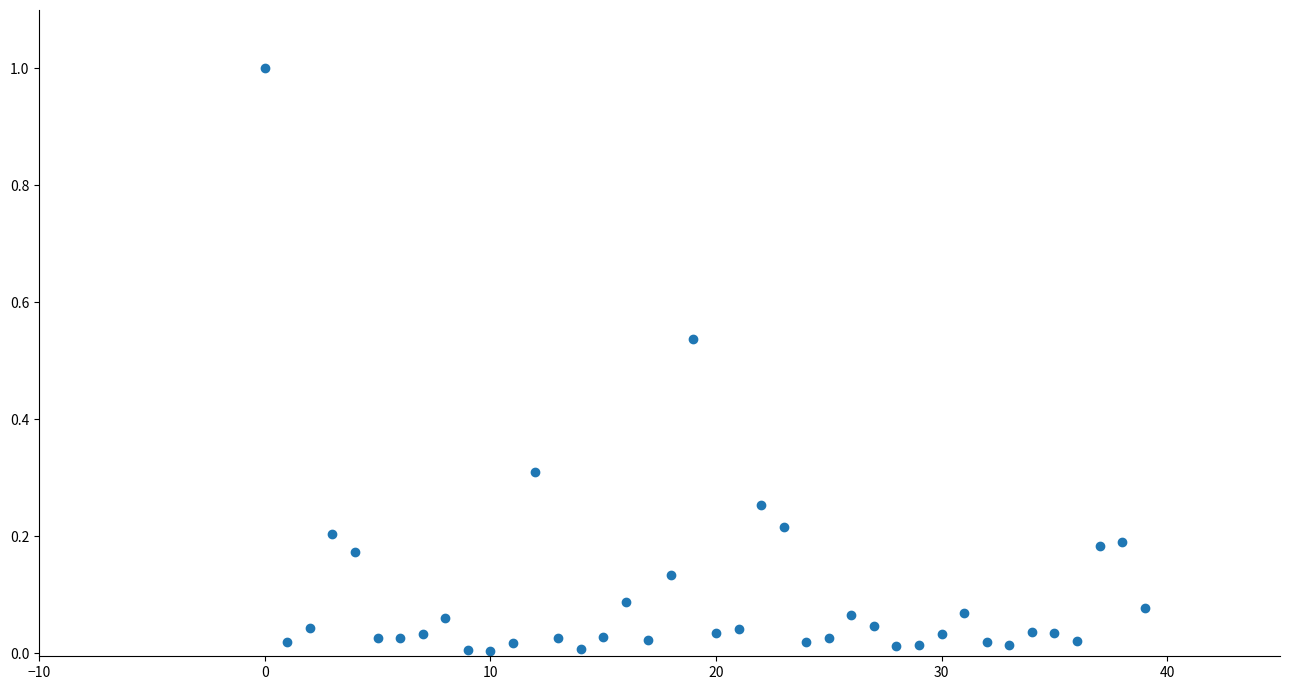

What is the range of Y values (max minus min)?

1.0